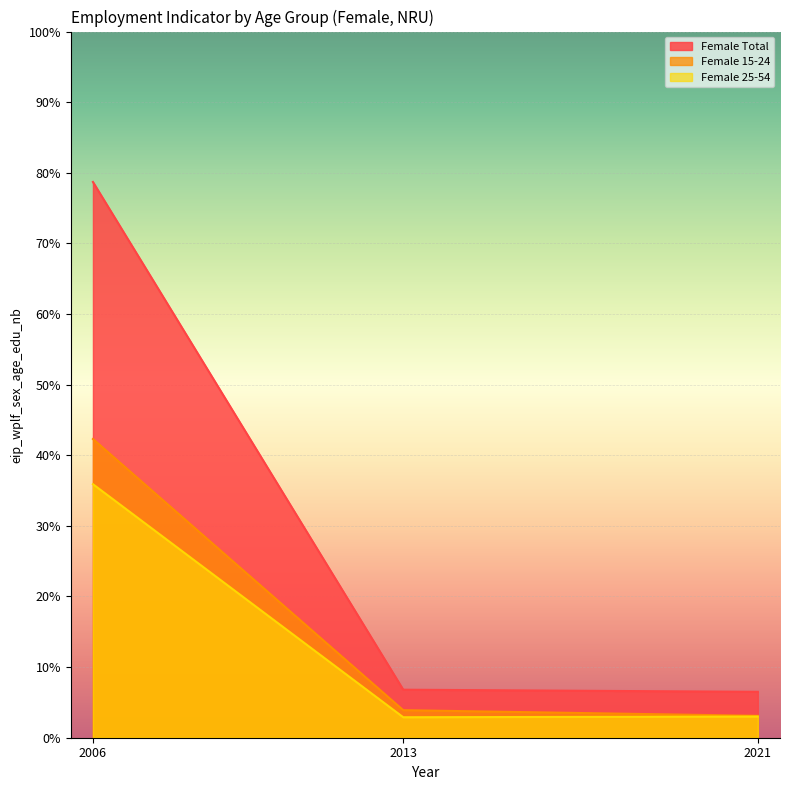

What is the average value of the Female 25-54 series?

0.1